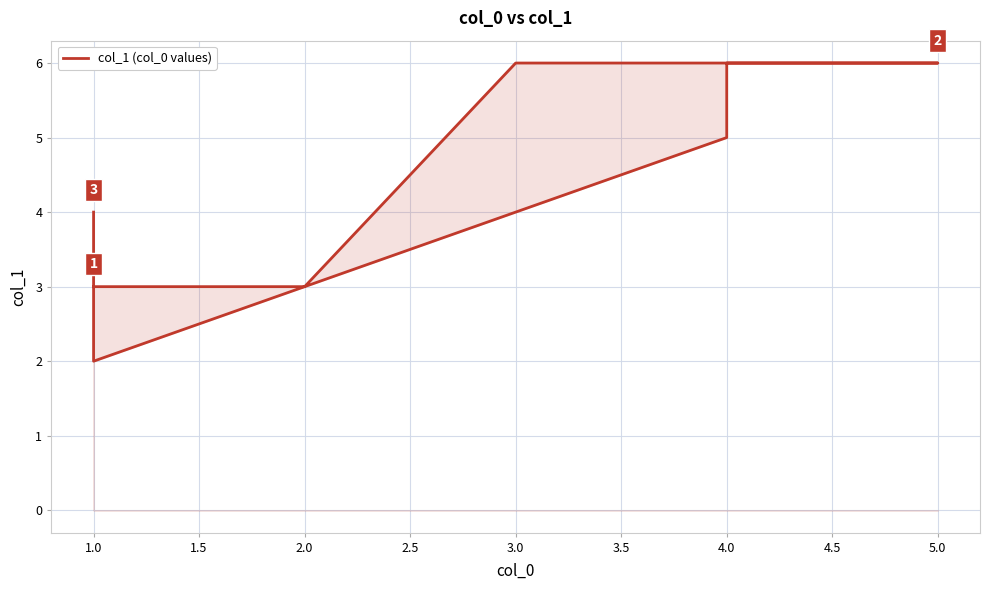

Reading left to right, extract all data points from this chart.

3	3	6	6	6	5	2	4